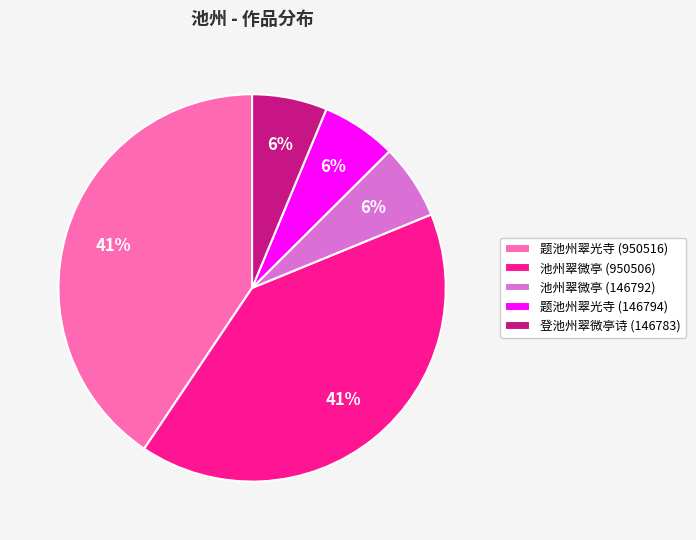

True or false: 题池州翠光寺 (950516) accounts for 41% of the total.

True